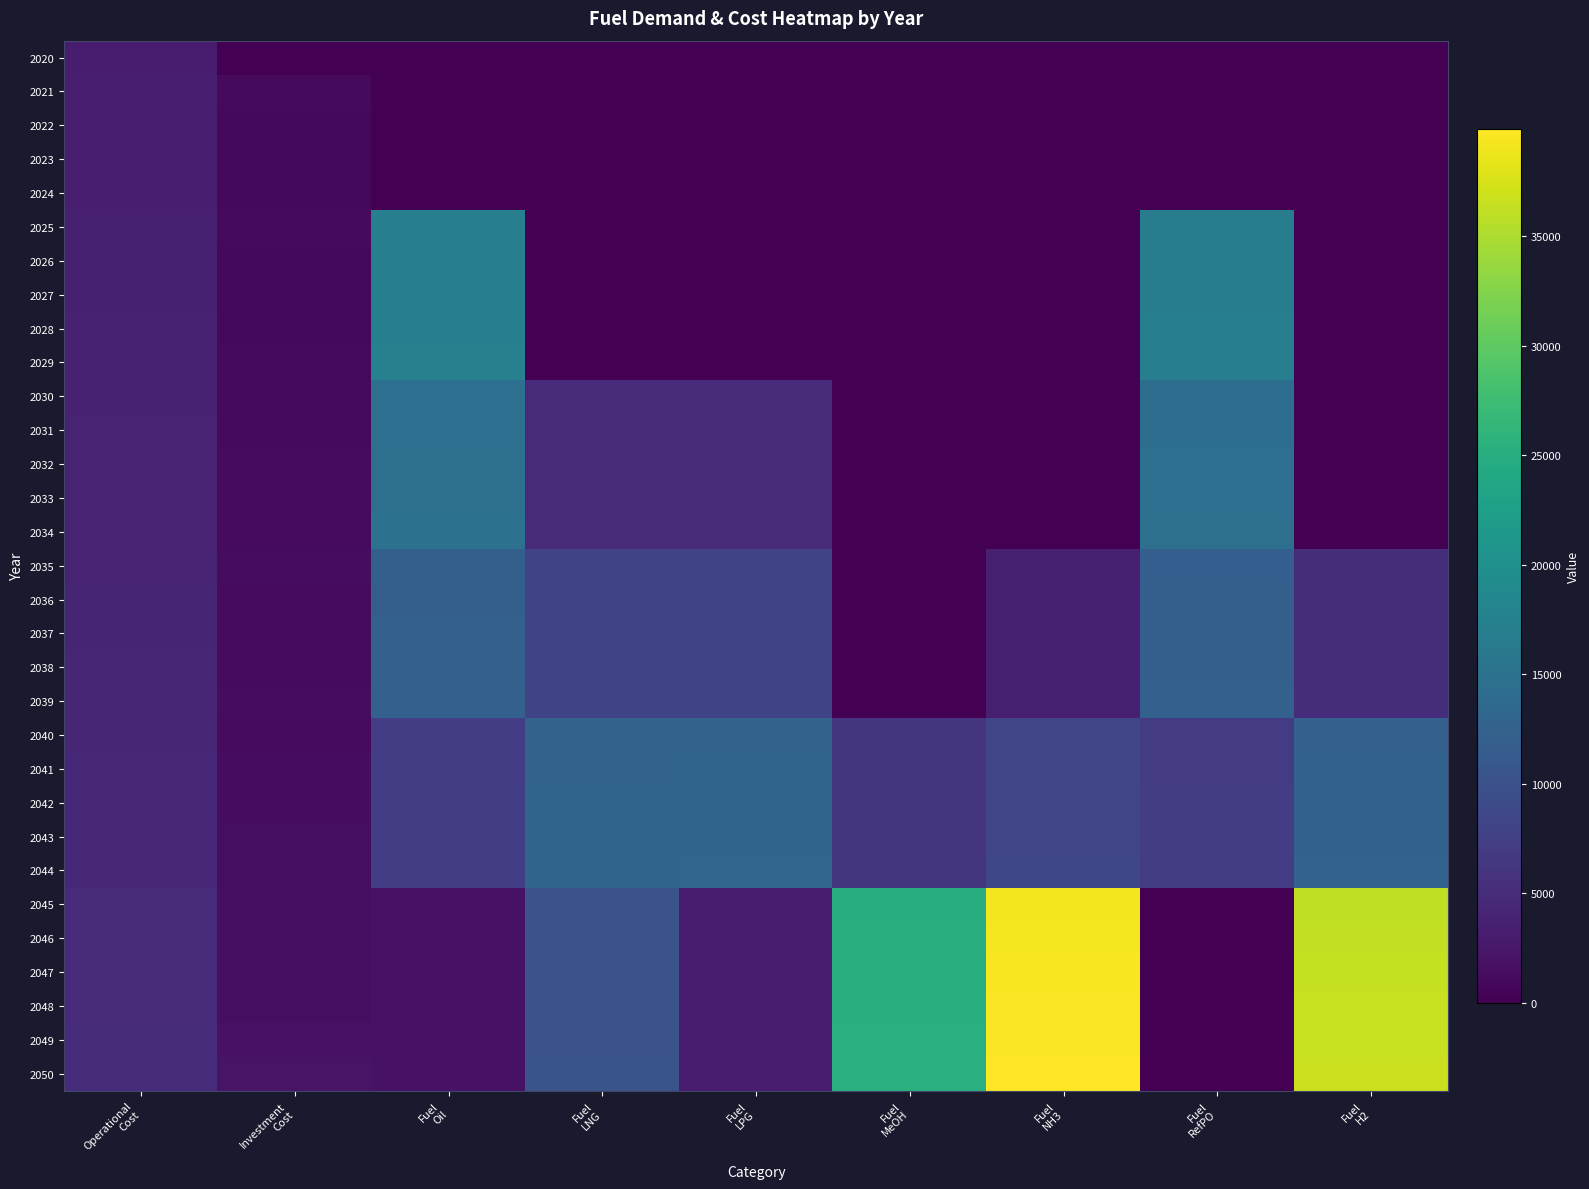

Reading right to left, list all the values displayed in this chart.

2020: Fuel
H2=0.0	Fuel
RefPO=0.0	Fuel
NH3=0.0	Fuel
MeOH=0.0	Fuel
LPG=0.0	Fuel
LNG=0.0	Fuel
Oil=0.0	Investment
Cost=0.0	Operational
Cost=3226.6
2021: Fuel
H2=0.0	Fuel
RefPO=0.0	Fuel
NH3=0.0	Fuel
MeOH=0.0	Fuel
LPG=0.0	Fuel
LNG=0.0	Fuel
Oil=0.0	Investment
Cost=970.0	Operational
Cost=3278.3
2022: Fuel
H2=0.0	Fuel
RefPO=0.0	Fuel
NH3=0.0	Fuel
MeOH=0.0	Fuel
LPG=0.0	Fuel
LNG=0.0	Fuel
Oil=0.0	Investment
Cost=890.0	Operational
Cost=3326.0
2023: Fuel
H2=0.0	Fuel
RefPO=0.0	Fuel
NH3=0.0	Fuel
MeOH=0.0	Fuel
LPG=0.0	Fuel
LNG=0.0	Fuel
Oil=0.0	Investment
Cost=870.0	Operational
Cost=3372.7
2024: Fuel
H2=0.0	Fuel
RefPO=0.0	Fuel
NH3=0.0	Fuel
MeOH=0.0	Fuel
LPG=0.0	Fuel
LNG=0.0	Fuel
Oil=0.0	Investment
Cost=880.0	Operational
Cost=3420.9
2025: Fuel
H2=0.0	Fuel
RefPO=16875.1	Fuel
NH3=0.0	Fuel
MeOH=0.0	Fuel
LPG=0.0	Fuel
LNG=0.0	Fuel
Oil=17087.7	Investment
Cost=970.0	Operational
Cost=3472.6
2026: Fuel
H2=0.0	Fuel
RefPO=16937.1	Fuel
NH3=0.0	Fuel
MeOH=0.0	Fuel
LPG=0.0	Fuel
LNG=0.0	Fuel
Oil=17151.0	Investment
Cost=890.0	Operational
Cost=3520.3
2027: Fuel
H2=0.0	Fuel
RefPO=16991.9	Fuel
NH3=0.0	Fuel
MeOH=0.0	Fuel
LPG=0.0	Fuel
LNG=0.0	Fuel
Oil=17204.2	Investment
Cost=890.0	Operational
Cost=3567.3
2028: Fuel
H2=0.0	Fuel
RefPO=17023.2	Fuel
NH3=0.0	Fuel
MeOH=0.0	Fuel
LPG=0.0	Fuel
LNG=0.0	Fuel
Oil=17234.2	Investment
Cost=830.0	Operational
Cost=3612.5
2029: Fuel
H2=0.0	Fuel
RefPO=17102.7	Fuel
NH3=0.0	Fuel
MeOH=0.0	Fuel
LPG=0.0	Fuel
LNG=0.0	Fuel
Oil=17315.1	Investment
Cost=1020.0	Operational
Cost=3667.2
2030: Fuel
H2=0.0	Fuel
RefPO=14387.6	Fuel
NH3=0.0	Fuel
MeOH=0.0	Fuel
LPG=4839.3	Fuel
LNG=4811.7	Fuel
Oil=14552.7	Investment
Cost=970.0	Operational
Cost=3718.9
2031: Fuel
H2=0.0	Fuel
RefPO=14455.8	Fuel
NH3=0.0	Fuel
MeOH=0.0	Fuel
LPG=4861.9	Fuel
LNG=4834.0	Fuel
Oil=14620.2	Investment
Cost=1070.0	Operational
Cost=3776.6
2032: Fuel
H2=0.0	Fuel
RefPO=14536.3	Fuel
NH3=0.0	Fuel
MeOH=0.0	Fuel
LPG=4889.1	Fuel
LNG=4861.8	Fuel
Oil=14701.9	Investment
Cost=1130.0	Operational
Cost=3836.8
2033: Fuel
H2=0.0	Fuel
RefPO=14610.0	Fuel
NH3=0.0	Fuel
MeOH=0.0	Fuel
LPG=4913.8	Fuel
LNG=4886.5	Fuel
Oil=14776.5	Investment
Cost=1150.0	Operational
Cost=3898.5
2034: Fuel
H2=0.0	Fuel
RefPO=14677.8	Fuel
NH3=0.0	Fuel
MeOH=0.0	Fuel
LPG=4936.6	Fuel
LNG=4908.7	Fuel
Oil=14845.2	Investment
Cost=1100.0	Operational
Cost=3958.9
2035: Fuel
H2=5157.4	Fuel
RefPO=11964.5	Fuel
NH3=3482.6	Fuel
MeOH=0.0	Fuel
LPG=8047.4	Fuel
LNG=7999.0	Fuel
Oil=12099.6	Investment
Cost=1250.0	Operational
Cost=4025.6
2036: Fuel
H2=5176.9	Fuel
RefPO=12013.3	Fuel
NH3=3497.1	Fuel
MeOH=0.0	Fuel
LPG=8080.5	Fuel
LNG=8033.0	Fuel
Oil=12149.2	Investment
Cost=1130.0	Operational
Cost=4085.8
2037: Fuel
H2=5200.0	Fuel
RefPO=12064.6	Fuel
NH3=3511.7	Fuel
MeOH=0.0	Fuel
LPG=8114.3	Fuel
LNG=8066.6	Fuel
Oil=12199.8	Investment
Cost=1200.0	Operational
Cost=4150.5
2038: Fuel
H2=5217.7	Fuel
RefPO=12103.8	Fuel
NH3=3522.8	Fuel
MeOH=0.0	Fuel
LPG=8140.6	Fuel
LNG=8093.0	Fuel
Oil=12239.6	Investment
Cost=1150.0	Operational
Cost=4212.2
2039: Fuel
H2=5245.2	Fuel
RefPO=12169.4	Fuel
NH3=3542.2	Fuel
MeOH=0.0	Fuel
LPG=8185.1	Fuel
LNG=8137.3	Fuel
Oil=12306.4	Investment
Cost=1360.0	Operational
Cost=4284.4
2040: Fuel
H2=12274.9	Fuel
RefPO=7116.5	Fuel
NH3=8284.9	Fuel
MeOH=5998.2	Fuel
LPG=12764.0	Fuel
LNG=12686.3	Fuel
Oil=7197.0	Investment
Cost=1230.0	Operational
Cost=4351.8
2041: Fuel
H2=12329.5	Fuel
RefPO=7149.3	Fuel
NH3=8323.6	Fuel
MeOH=6026.2	Fuel
LPG=12823.3	Fuel
LNG=12745.3	Fuel
Oil=7230.3	Investment
Cost=1360.0	Operational
Cost=4424.0
2042: Fuel
H2=12377.5	Fuel
RefPO=7177.9	Fuel
NH3=8356.8	Fuel
MeOH=6050.1	Fuel
LPG=12873.7	Fuel
LNG=12797.1	Fuel
Oil=7258.5	Investment
Cost=1310.0	Operational
Cost=4494.2
2043: Fuel
H2=12436.6	Fuel
RefPO=7210.3	Fuel
NH3=8394.3	Fuel
MeOH=6077.4	Fuel
LPG=12932.9	Fuel
LNG=12853.9	Fuel
Oil=7292.3	Investment
Cost=1410.0	Operational
Cost=4570.6
2044: Fuel
H2=12484.2	Fuel
RefPO=7238.9	Fuel
NH3=8428.1	Fuel
MeOH=6101.7	Fuel
LPG=12983.7	Fuel
LNG=12904.3	Fuel
Oil=7320.7	Investment
Cost=1410.0	Operational
Cost=4645.8
2045: Fuel
H2=36075.1	Fuel
RefPO=0.0	Fuel
NH3=39185.0	Fuel
MeOH=24920.3	Fuel
LPG=3006.3	Fuel
LNG=10146.1	Fuel
Oil=1893.9	Investment
Cost=1490.0	Operational
Cost=4725.0
2046: Fuel
H2=36240.3	Fuel
RefPO=0.0	Fuel
NH3=39364.5	Fuel
MeOH=25034.4	Fuel
LPG=3020.0	Fuel
LNG=10192.6	Fuel
Oil=1902.6	Investment
Cost=1470.0	Operational
Cost=4804.9
2047: Fuel
H2=36368.7	Fuel
RefPO=0.0	Fuel
NH3=39503.9	Fuel
MeOH=25123.1	Fuel
LPG=3030.7	Fuel
LNG=10228.7	Fuel
Oil=1909.4	Investment
Cost=1490.0	Operational
Cost=4884.1
2048: Fuel
H2=36498.0	Fuel
RefPO=0.0	Fuel
NH3=39644.4	Fuel
MeOH=25212.4	Fuel
LPG=3041.5	Fuel
LNG=10265.1	Fuel
Oil=1916.1	Investment
Cost=1490.0	Operational
Cost=4965.0
2049: Fuel
H2=36596.0	Fuel
RefPO=0.0	Fuel
NH3=39750.8	Fuel
MeOH=25280.1	Fuel
LPG=3049.7	Fuel
LNG=10292.6	Fuel
Oil=1921.3	Investment
Cost=2000.0	Operational
Cost=5044.2
2050: Fuel
H2=36755.1	Fuel
RefPO=0.0	Fuel
NH3=39923.6	Fuel
MeOH=25390.0	Fuel
LPG=3062.9	Fuel
LNG=10337.4	Fuel
Oil=1929.6	Investment
Cost=2160.0	Operational
Cost=5133.1